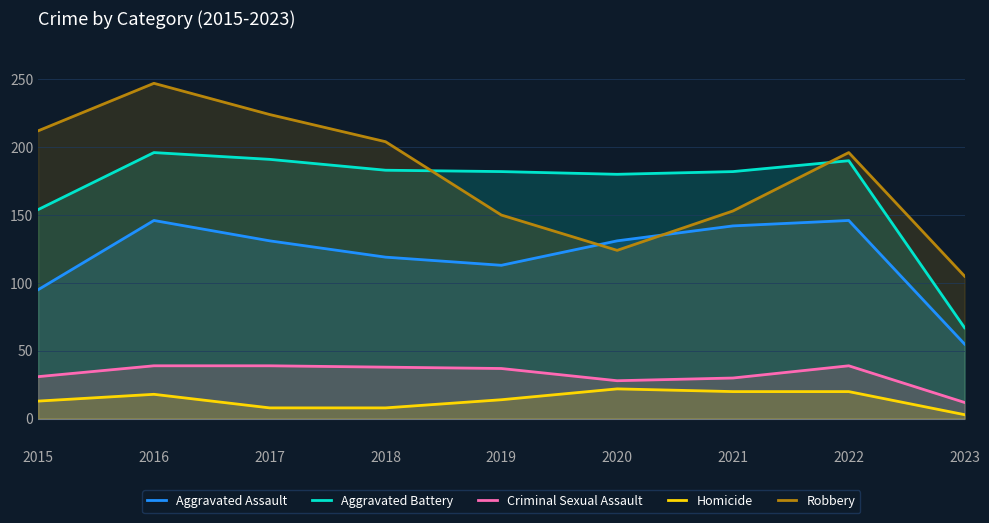

At which category does Homicide reach its first local peak?

2016